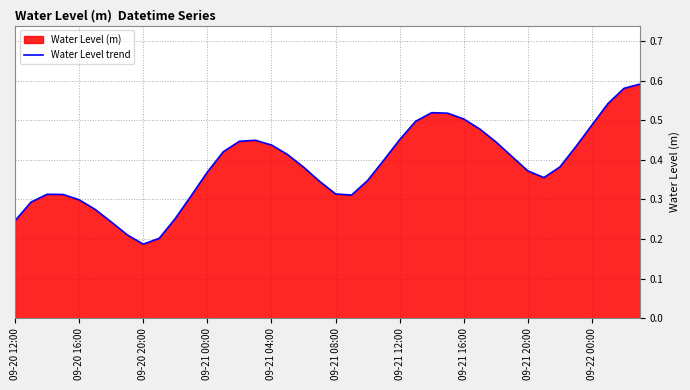

Where is the data nearest to the value 0?

09-20 20:00